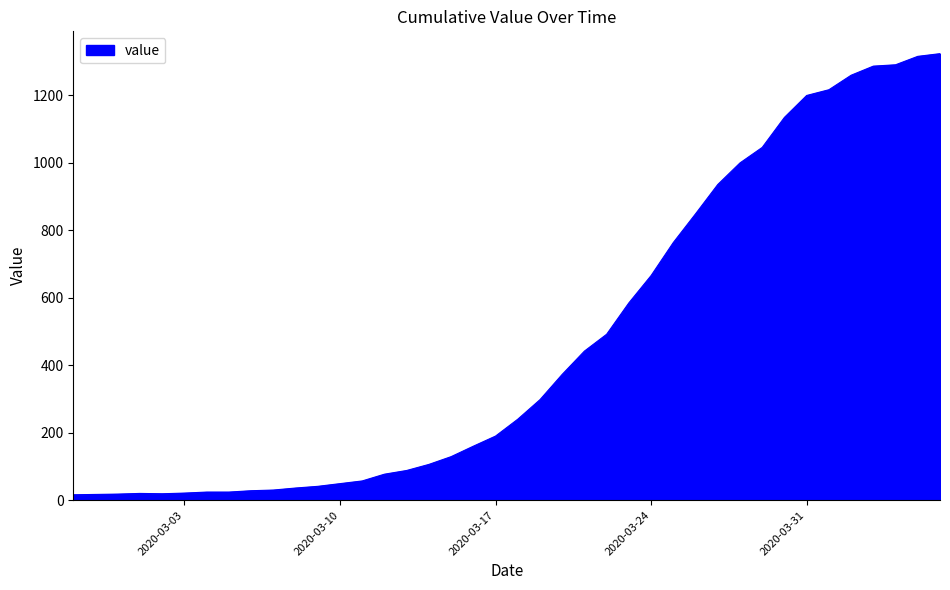

What is the maximum value shown in the chart?

1324